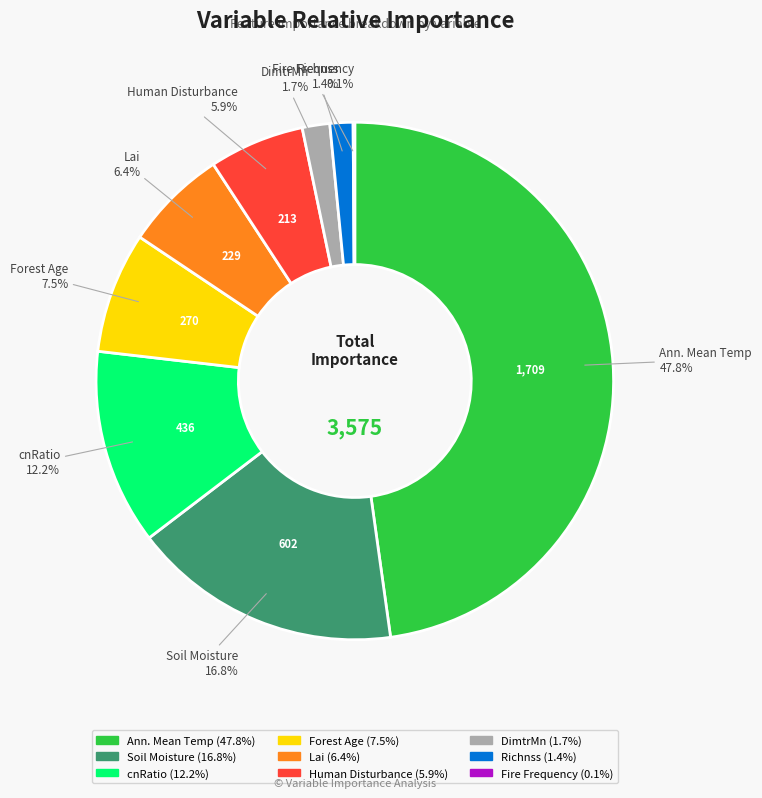

Is there any slice that represents more than half of the pie?

No